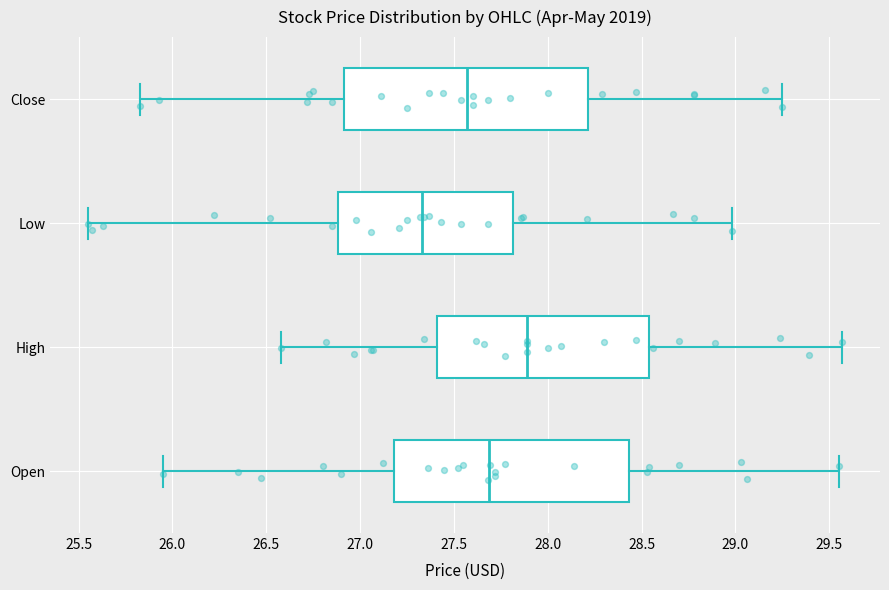

Comparing the boxes themselves (not the whiskers), which one is the widest?

Close